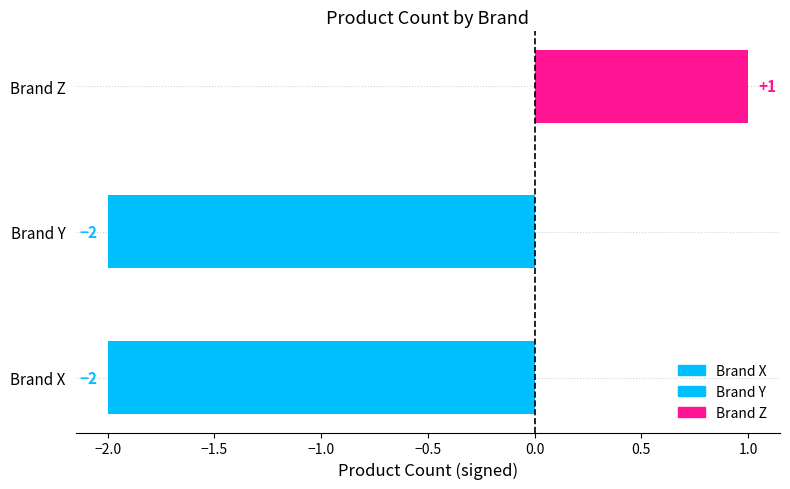

Where is the data nearest to the value 0?

Brand Z